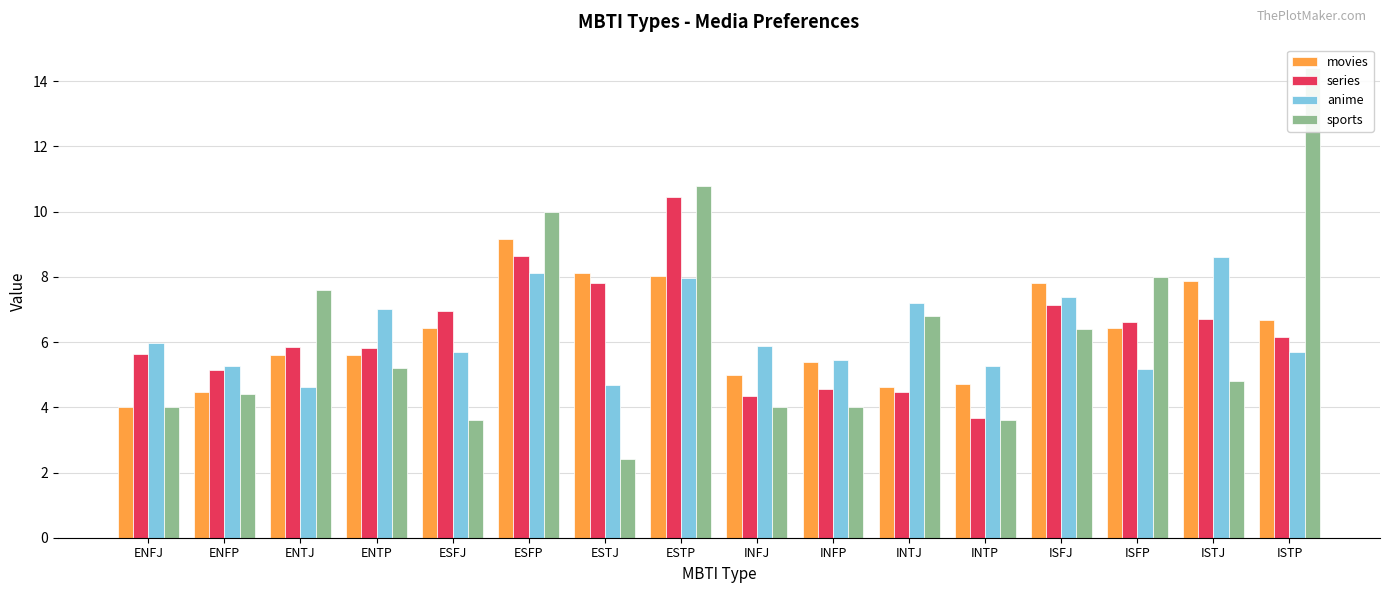

How many data points in series are above 6?

8